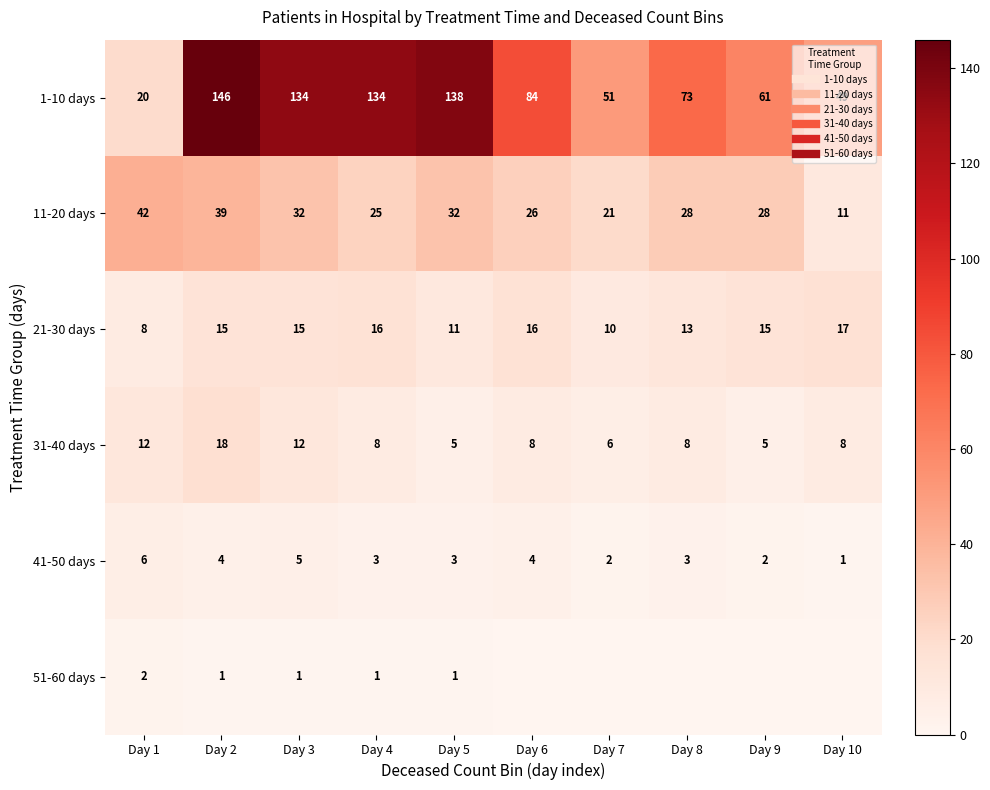

True or false: 1-10 days has a value of 51 at Day 7.

True